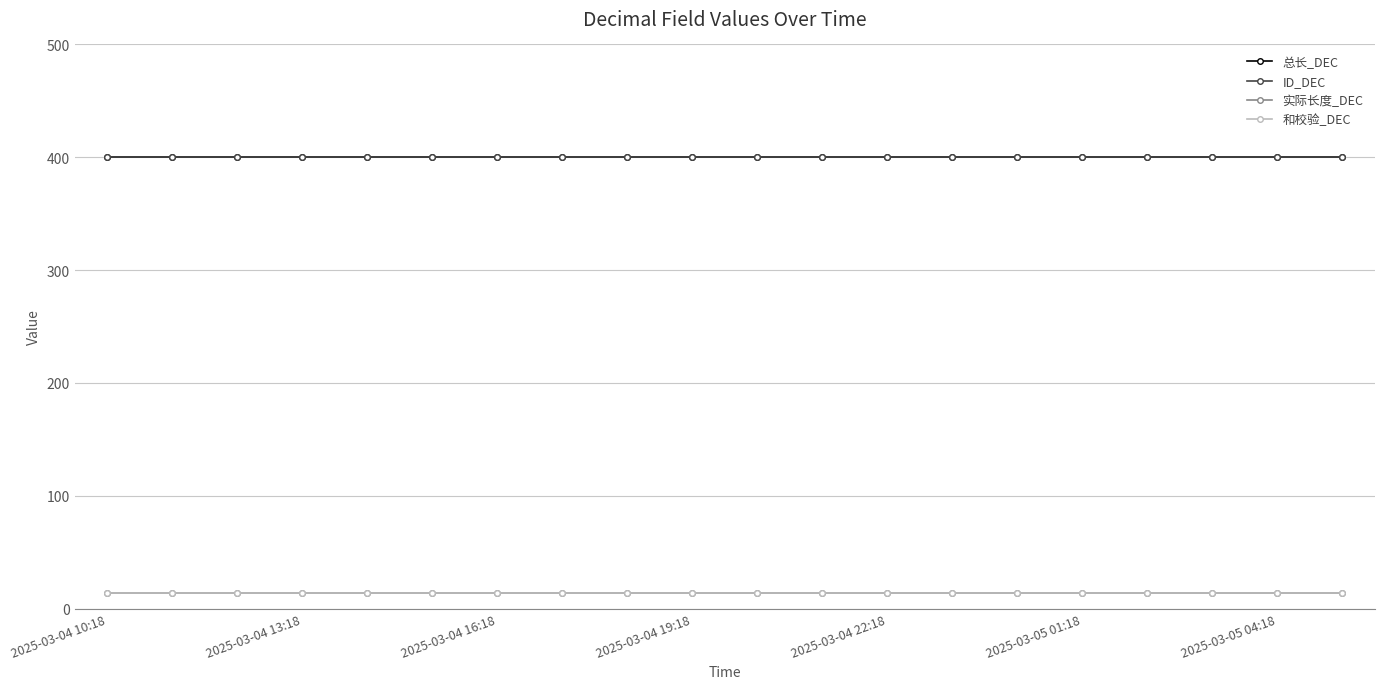

How many lines are shown in the chart?

4